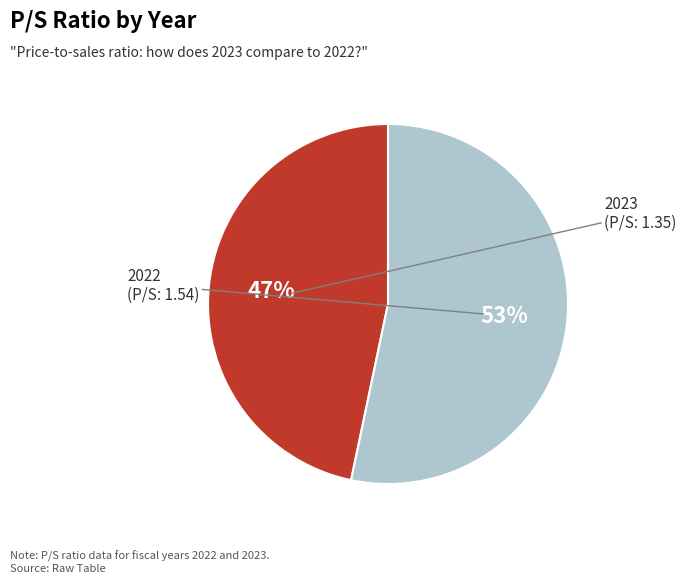

Is there any slice that represents more than half of the pie?

Yes